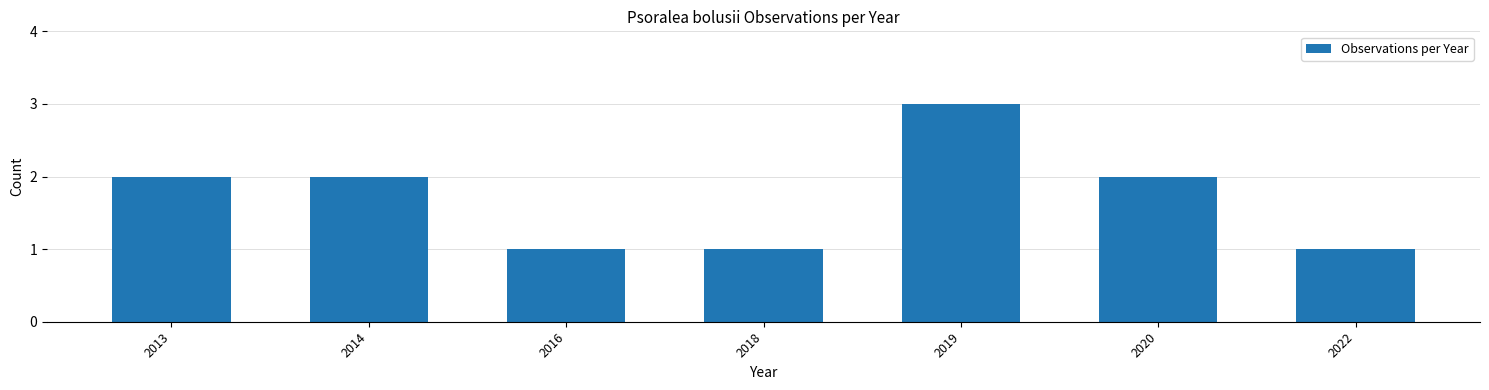

Approximately how many times larger is the value at 2016 compared to 2018?

1.0